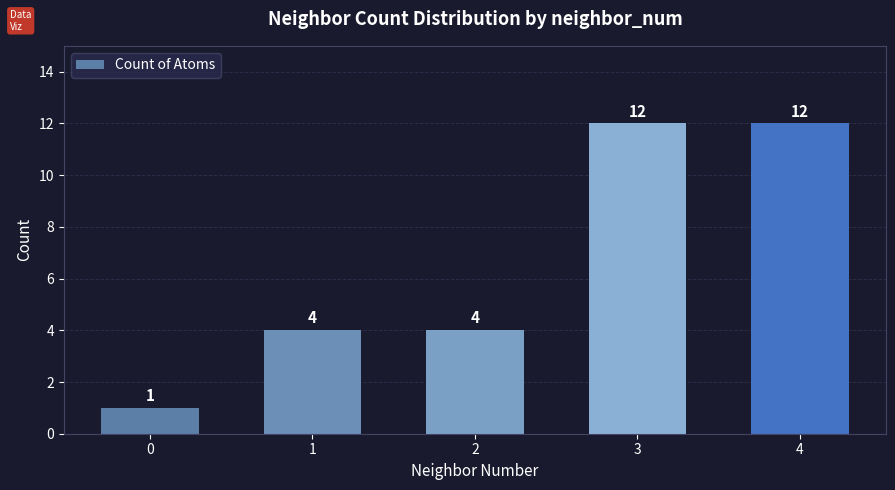

What is the change in value from 2 to 3?

+8